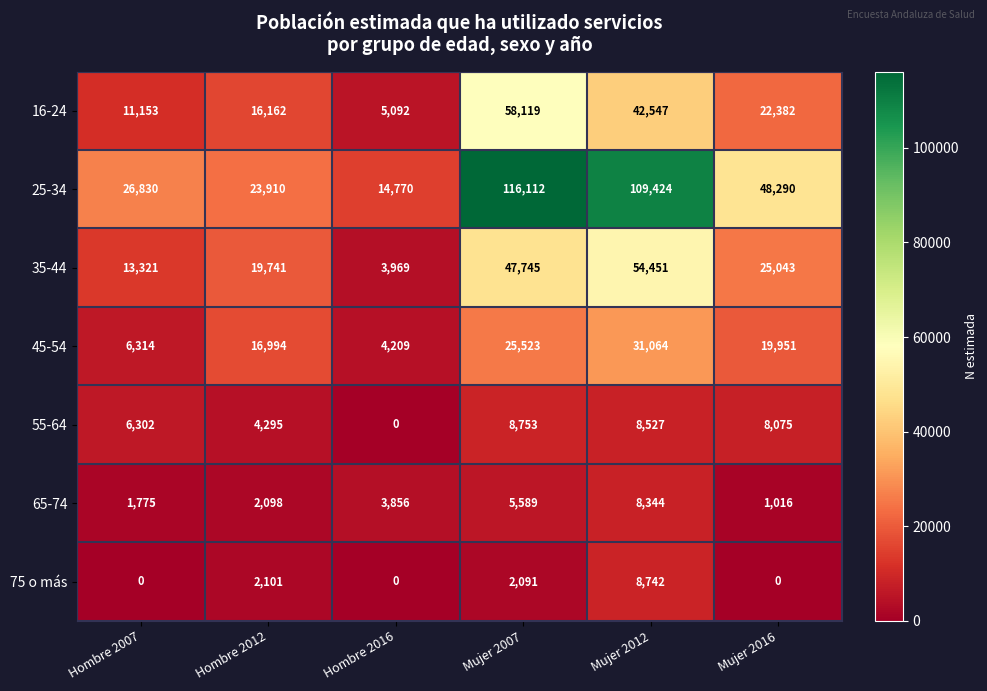

The 55-64 series shows 0 at Hombre 2016. True or false?

True